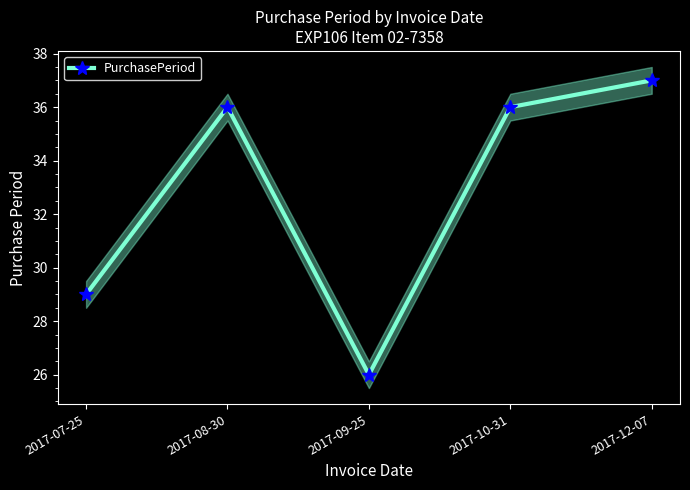

What position from the left is 2017-08-30?

2